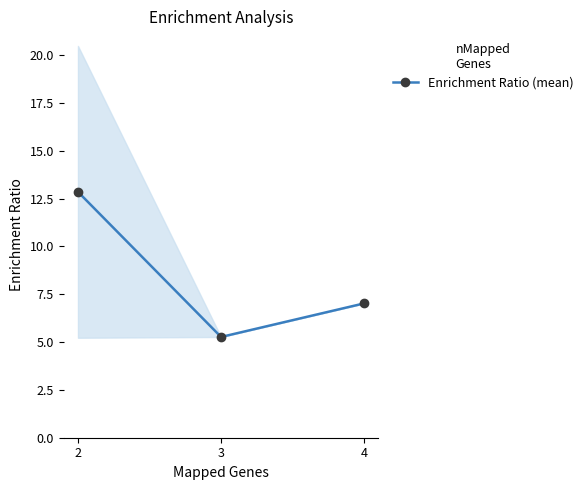

What is the change in value from 3 to 4?

+1.8